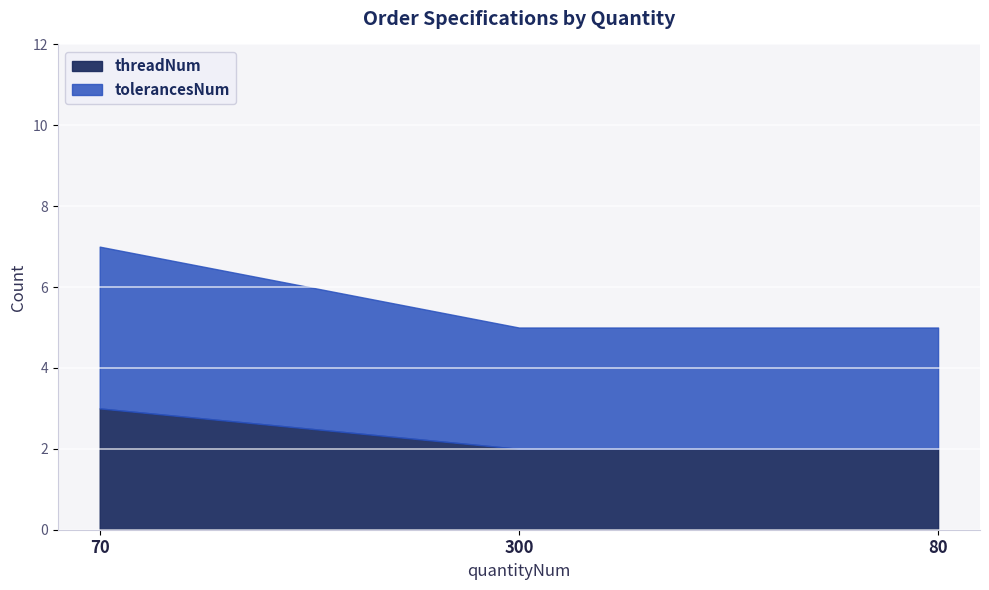

Where is threadNum nearest to the value 2?

300